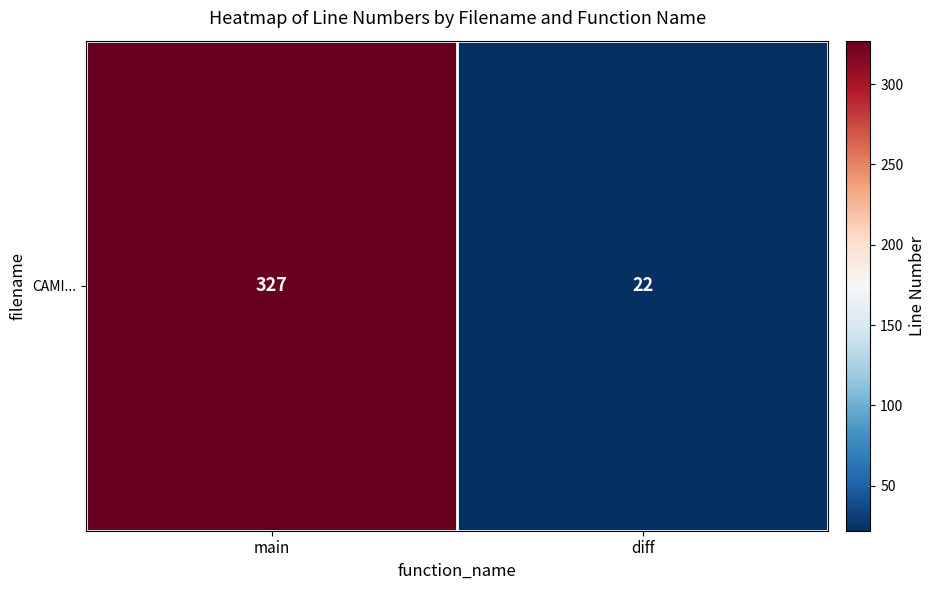

What value does the data have at main, to the nearest 5?

325